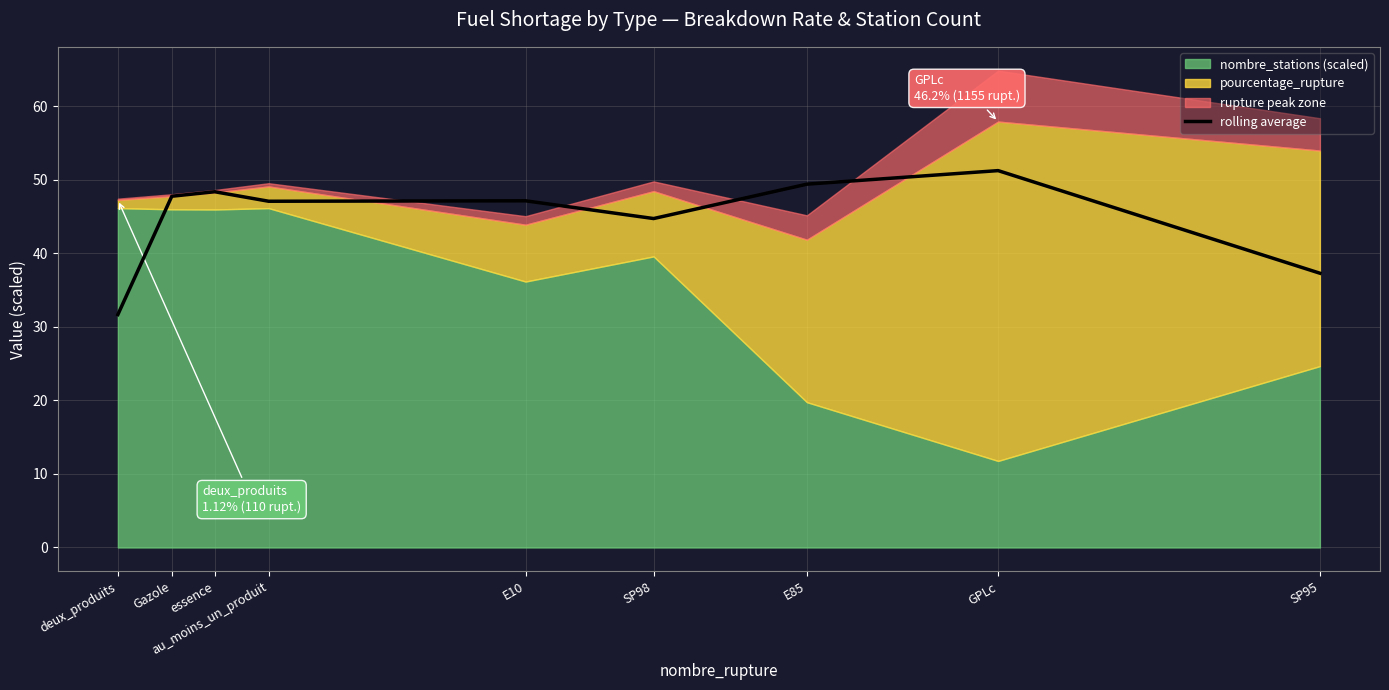

What is the label of the 4th point from the right?

SP98